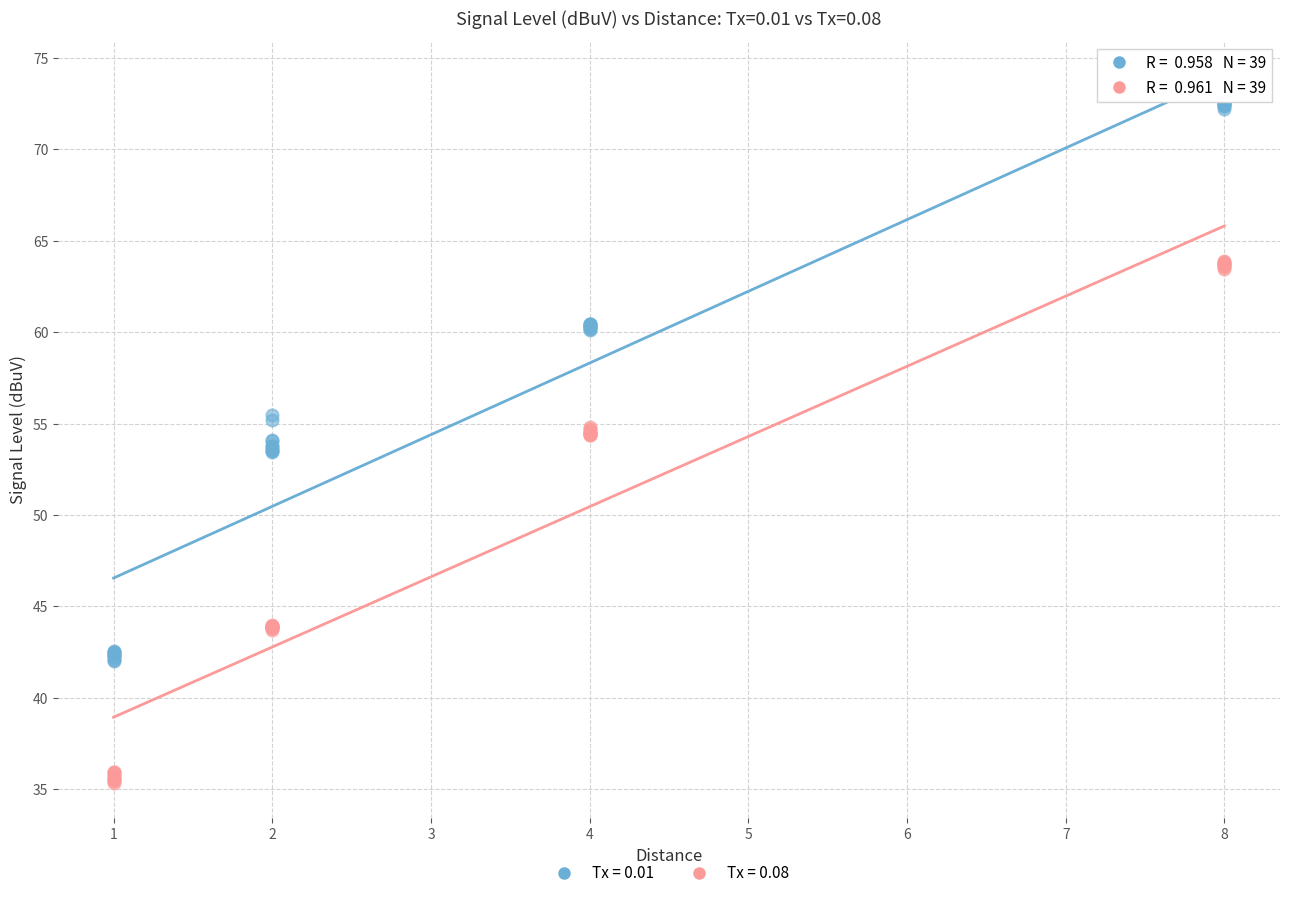

Which series has the largest Y range (max minus min)?

Tx = 0.01